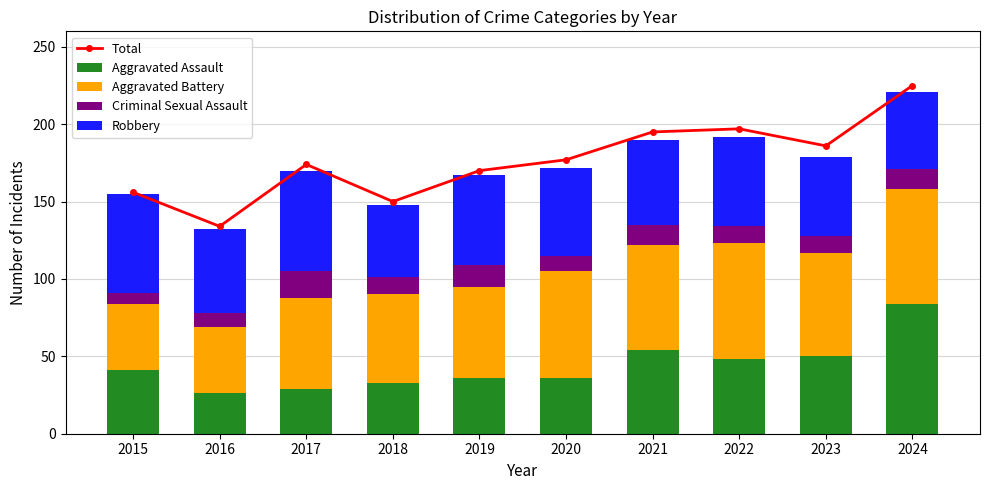

At how many categories does at least one series exceed 206?

1